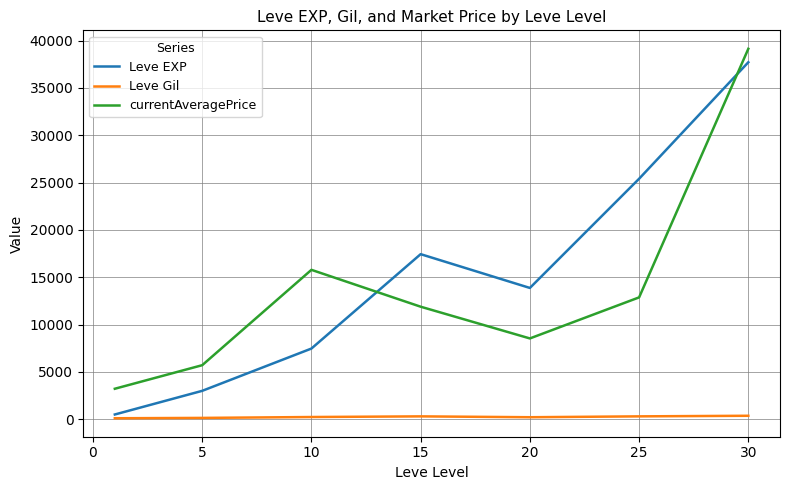

True or false: Leve Gil and currentAveragePrice intersect in this chart.

False